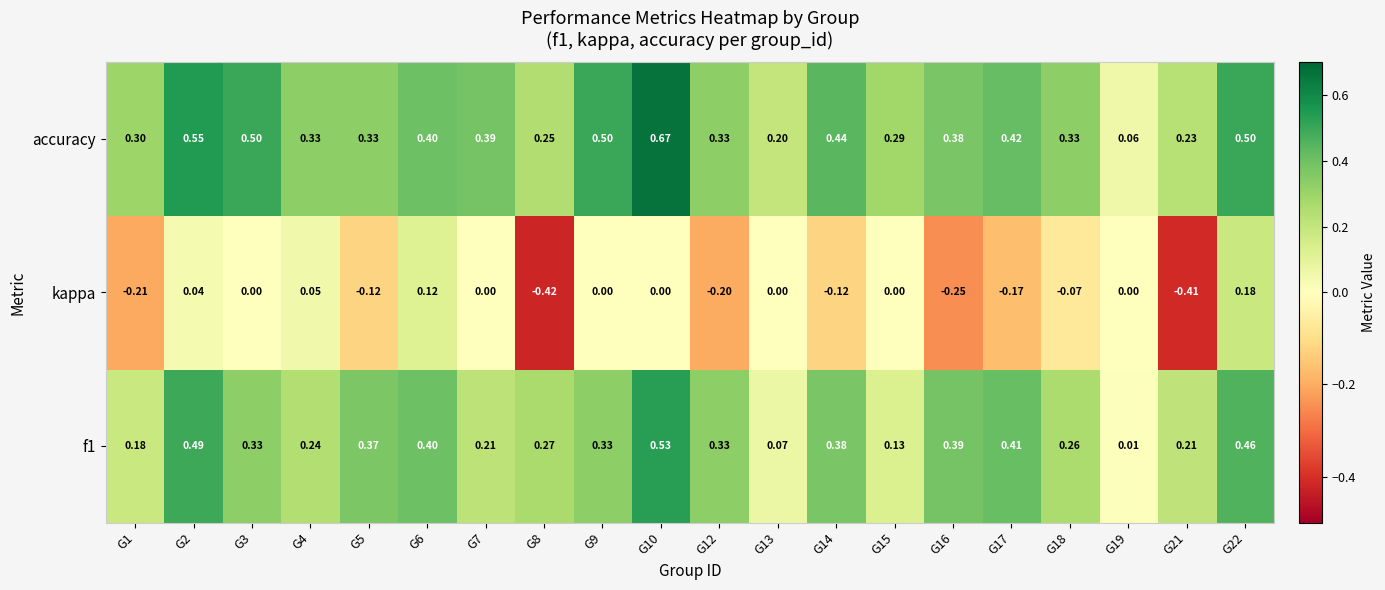

Which series changed the most between G16 and G17?

kappa